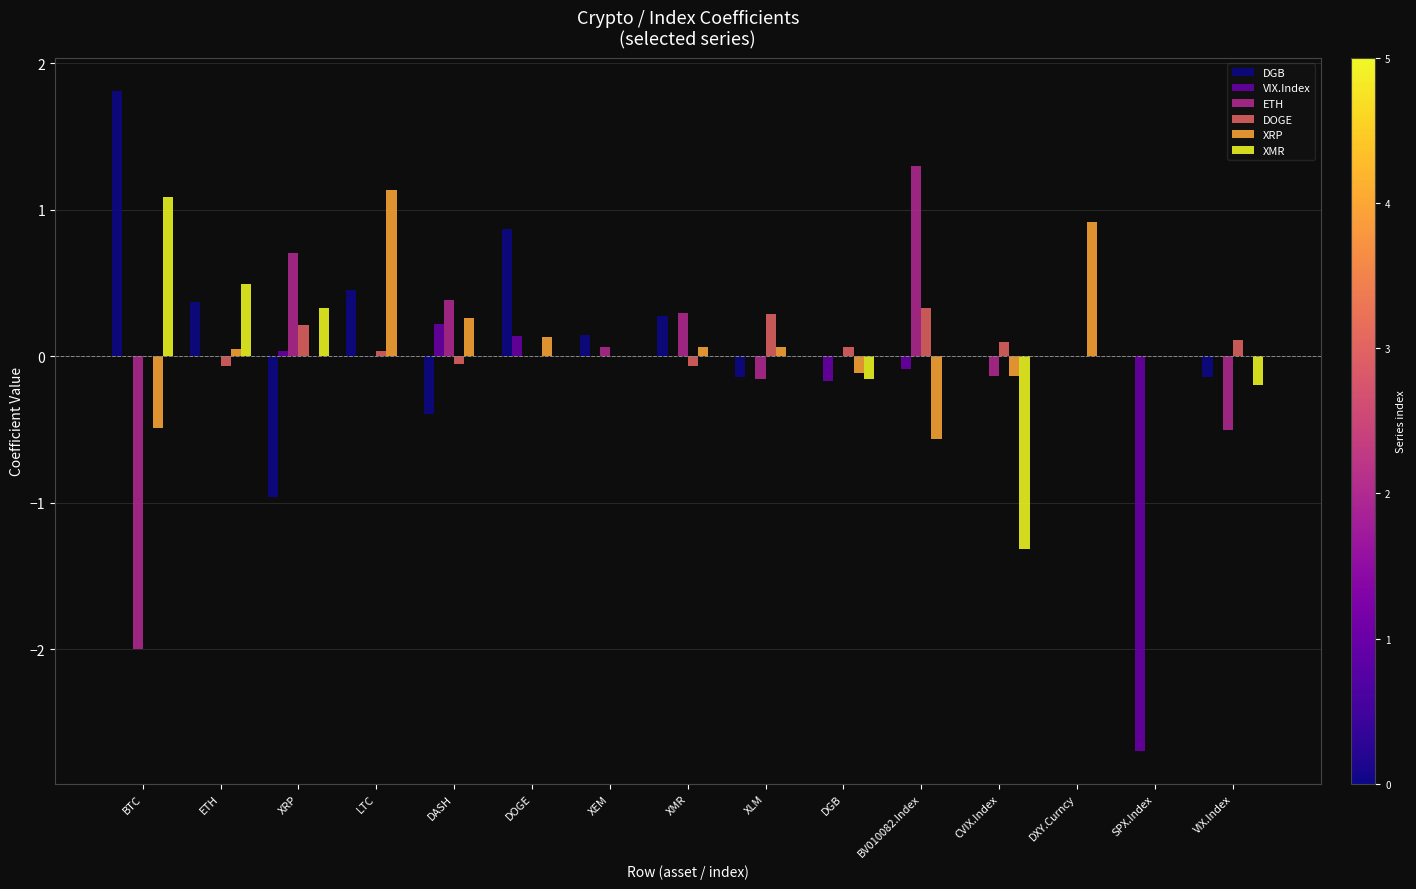

True or false: VIX.Index has a value of 0.0 at ETH.

True